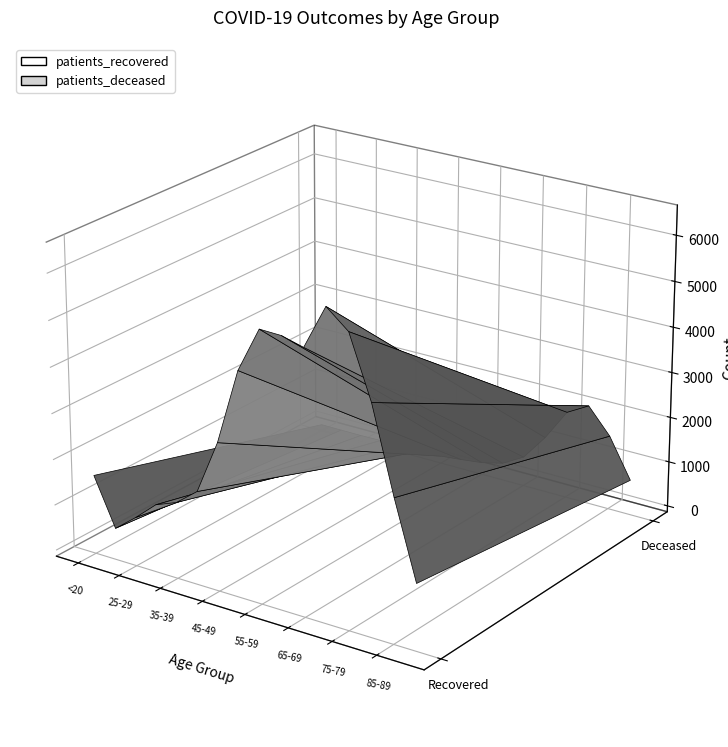

Reading right to left, what are all the values shown in this chart?

patients_recovered: >90=1307	85-89=2965	80-84=4798	75-79=6120	70-74=6514	65-69=5564	60-64=5688	55-59=5703	50-54=4725	45-49=3080	40-44=1902	35-39=1531	30-34=1347	25-29=932	20-24=559	<20=1594
patients_deceased: >90=644	85-89=1512	80-84=2067	75-79=1798	70-74=1098	65-69=523	60-64=251	55-59=135	50-54=77	45-49=28	40-44=13	35-39=10	30-34=11	25-29=2	20-24=3	<20=6